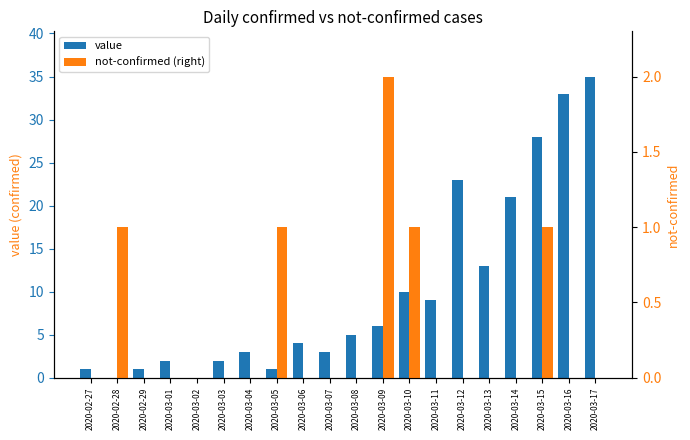

What is the approximate value of value at 2020-03-10?

10